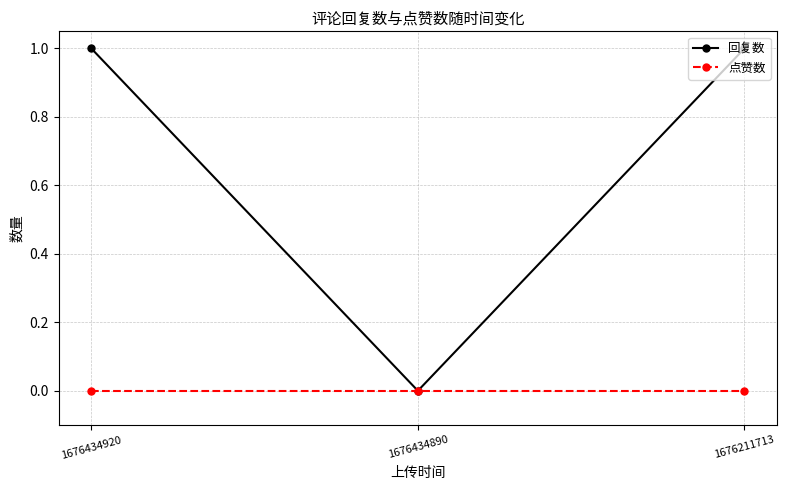

At 1676211713, list the series in order from smallest to largest.

点赞数, 回复数